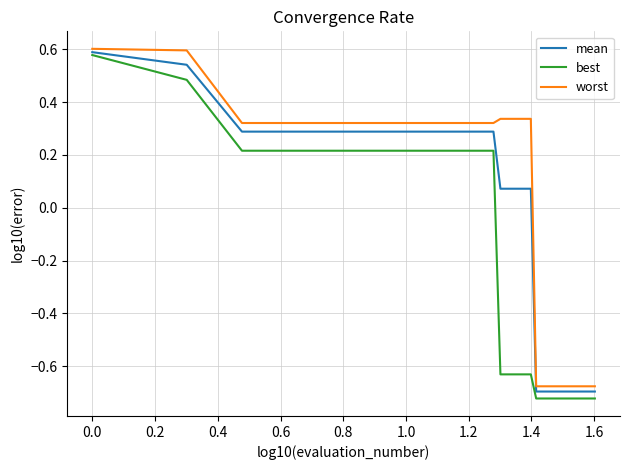

Rank the series by their average value, from lowest to highest.

best, mean, worst